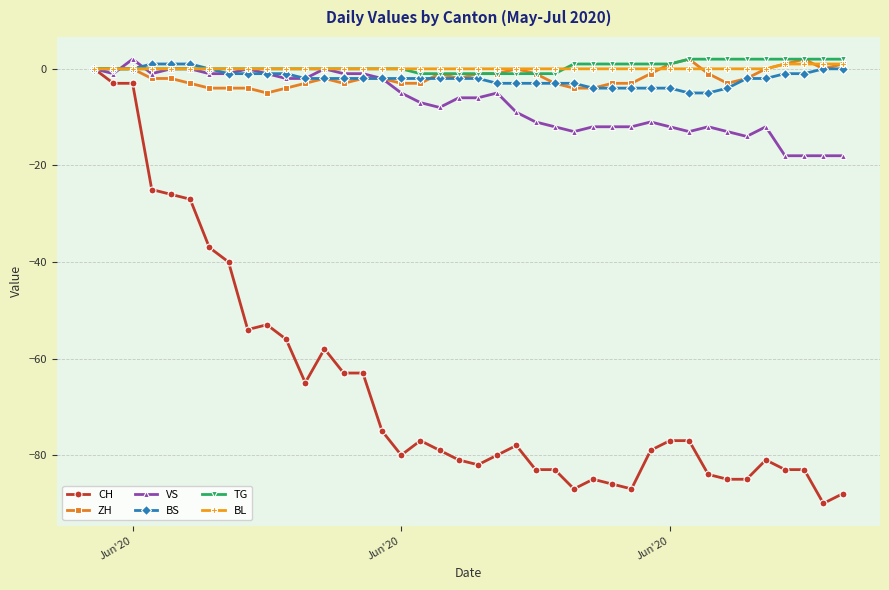

True or false: ZH has more than 1 points higher than both neighbors.

True